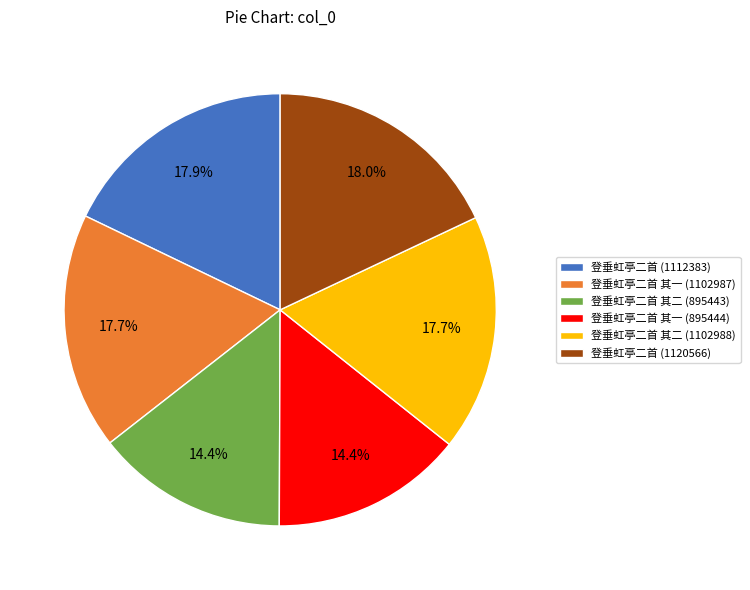

What percentage is the 登垂虹亭二首 其二 (1102988) slice, to the nearest percent?

18%